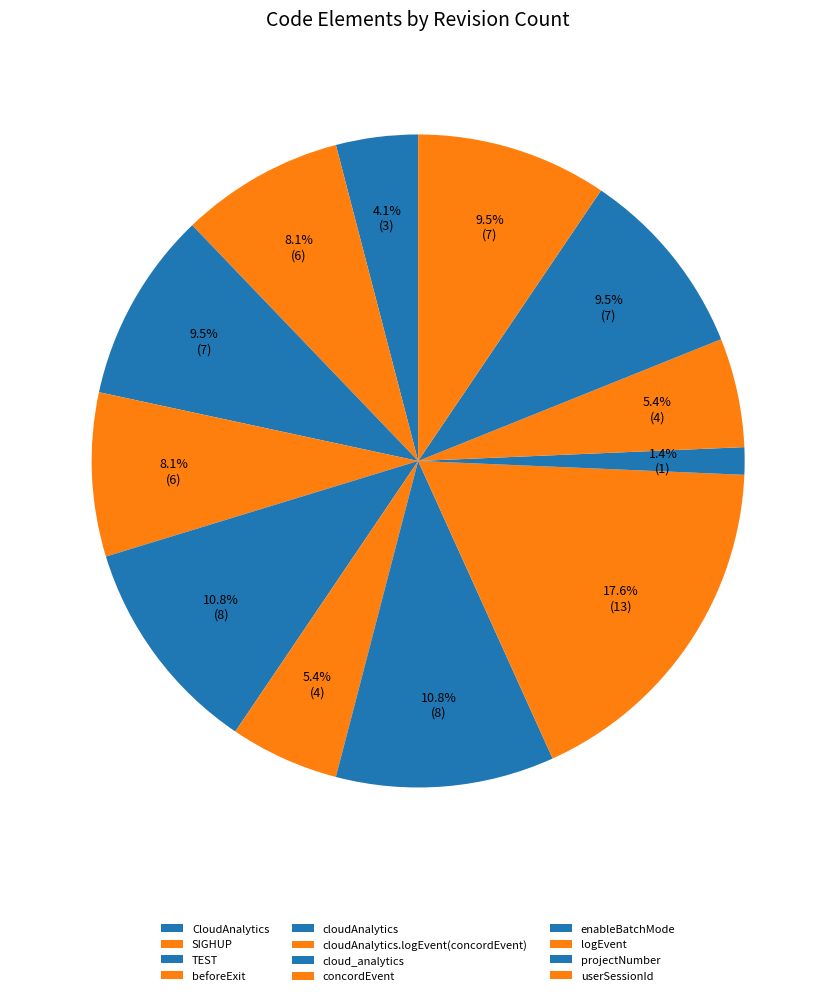

To the nearest percent, what portion does userSessionId represent?

9%